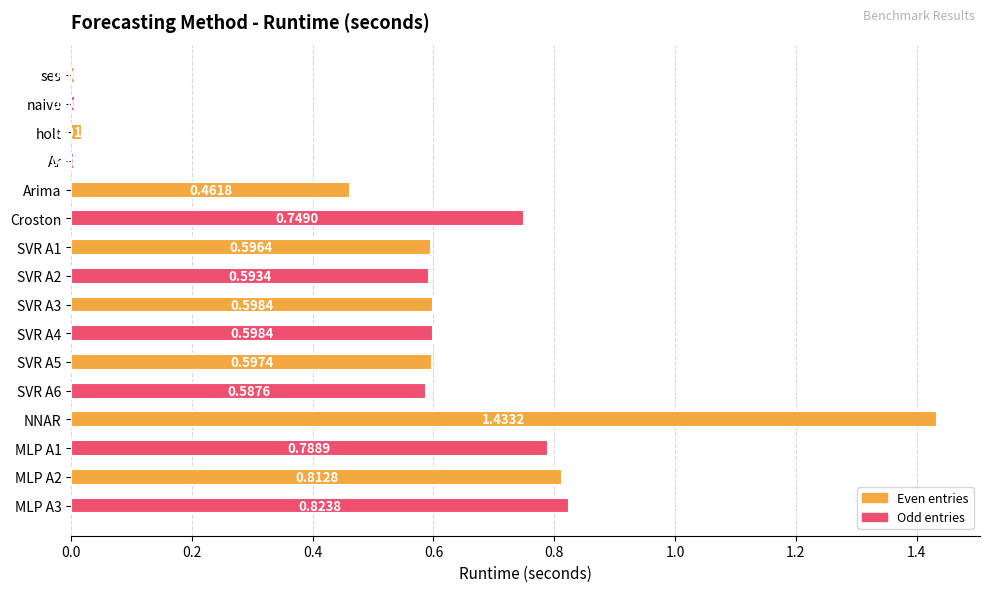

Which category has the highest value across all series?

NNAR